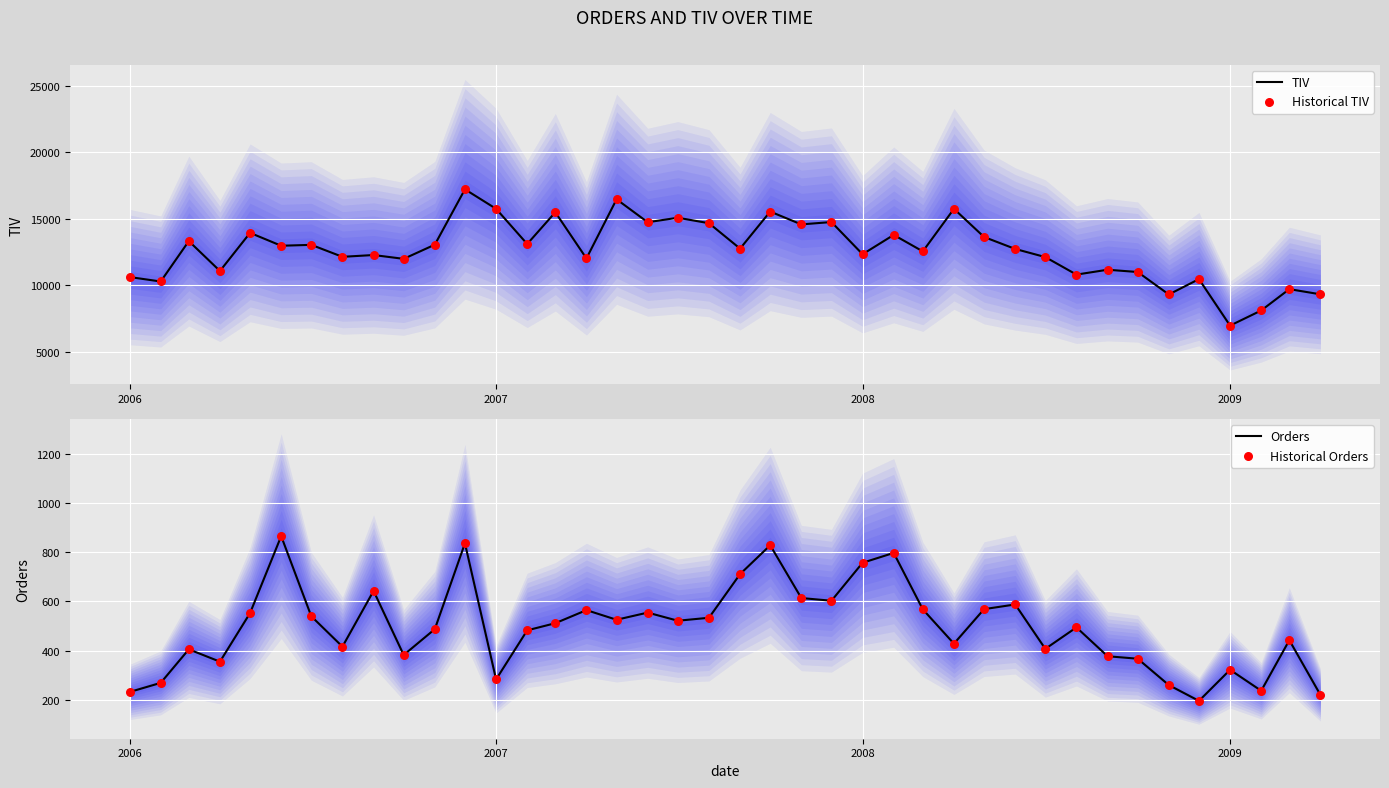

Which series has the largest total across all categories?

TIV